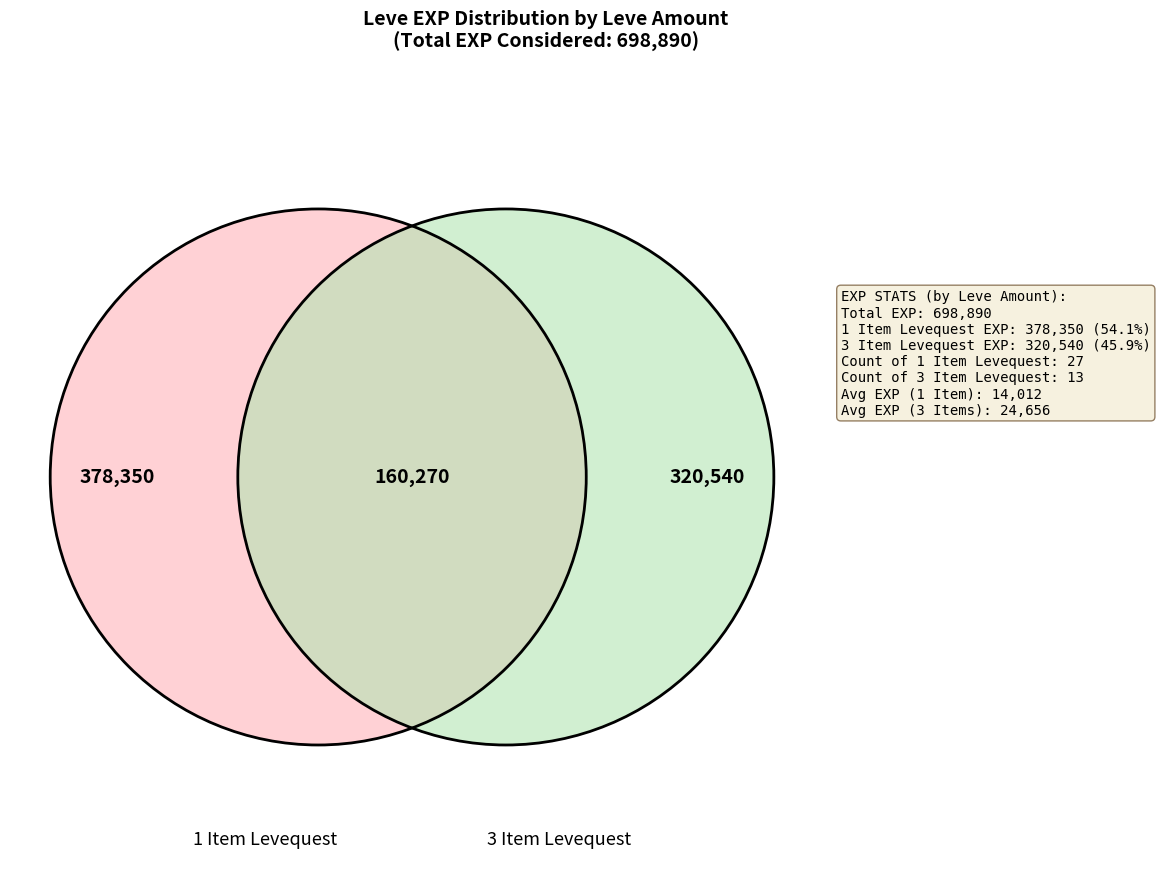

How many segments does this pie chart have?

3